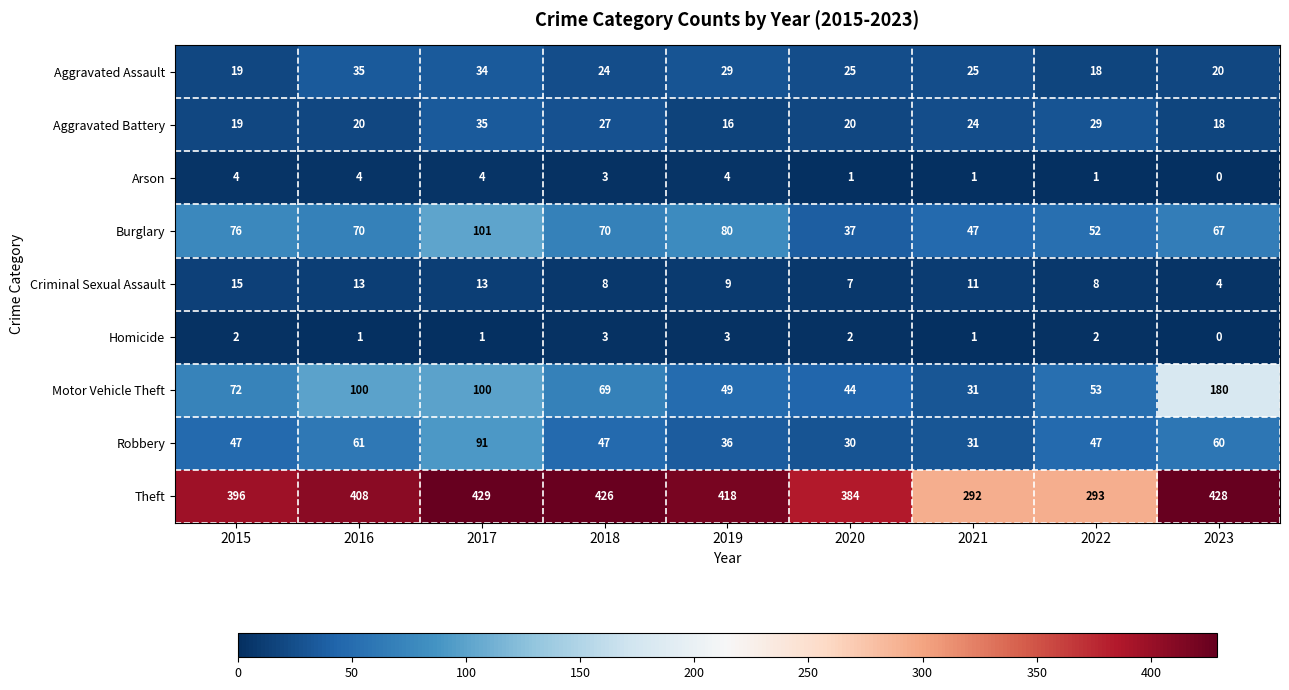

Is it true that Theft equals 428 at 2023?

True